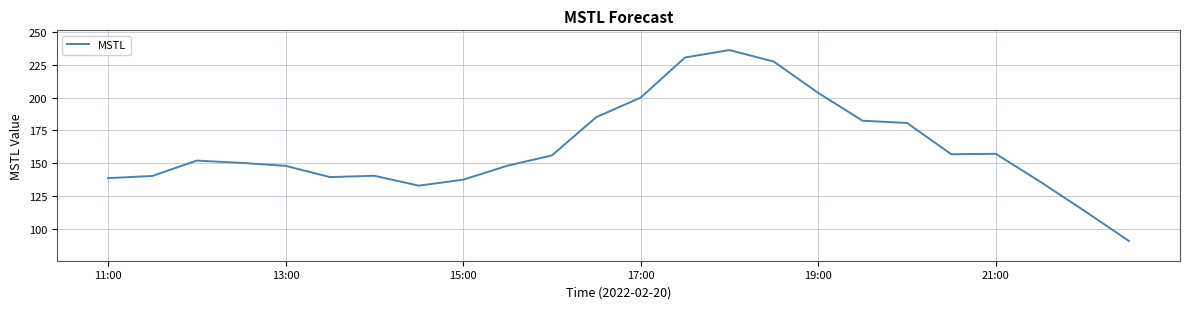

What is the smallest value displayed?

90.9